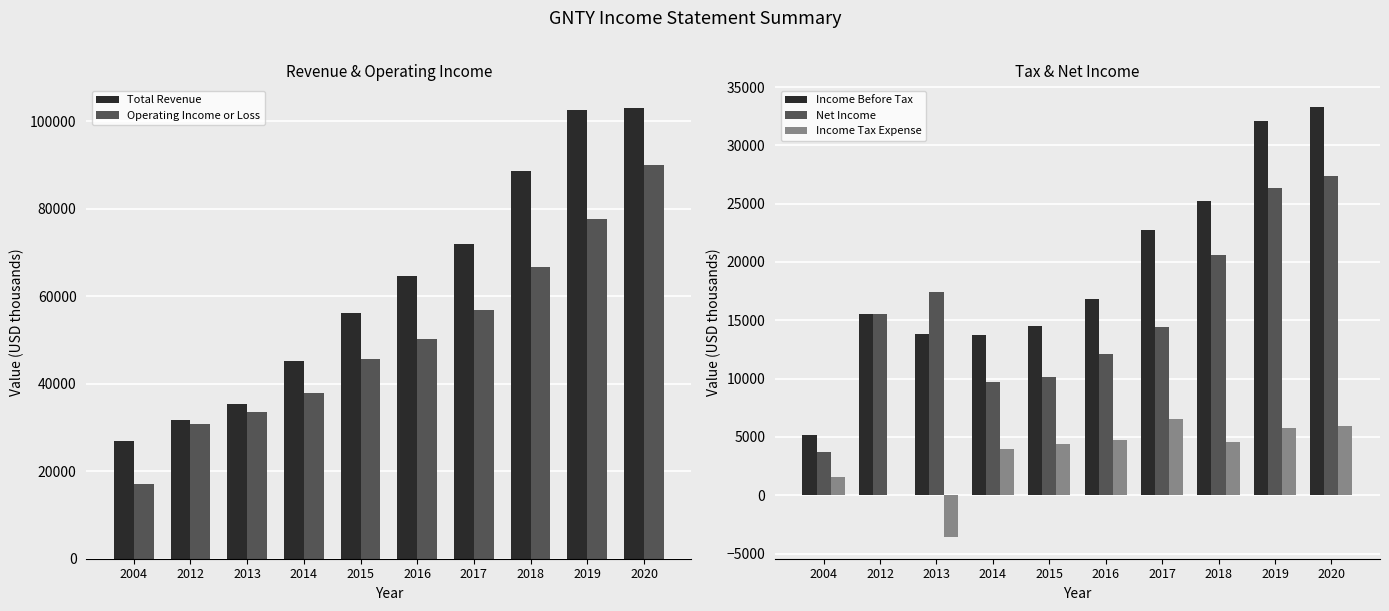

The value of Income Before Tax at 2015 is 20469. True or false?

False